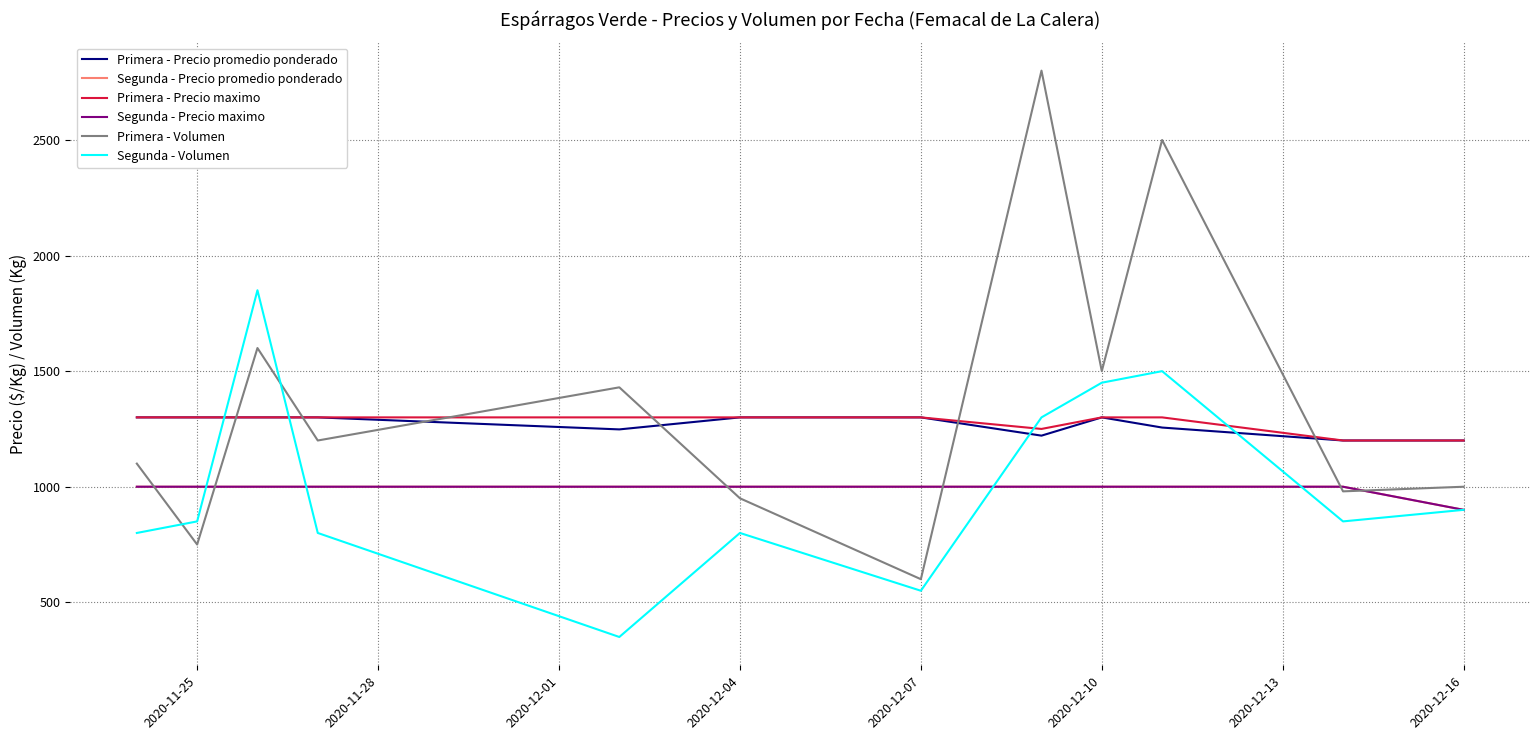

What is the difference between the second highest and minimum values in the Primera - Precio maximo series?

100